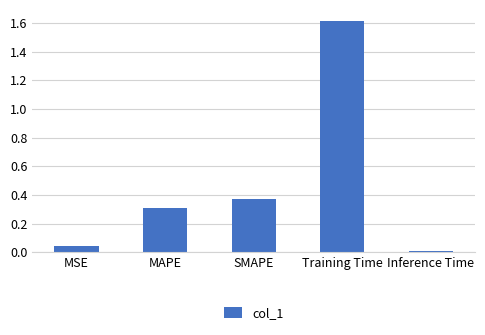

What is the difference between the values at MAPE and MSE?

0.3